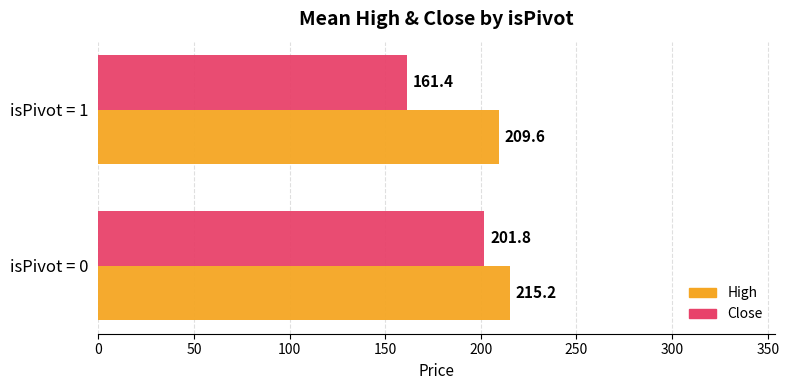

What is the minimum value for Close?

161.4